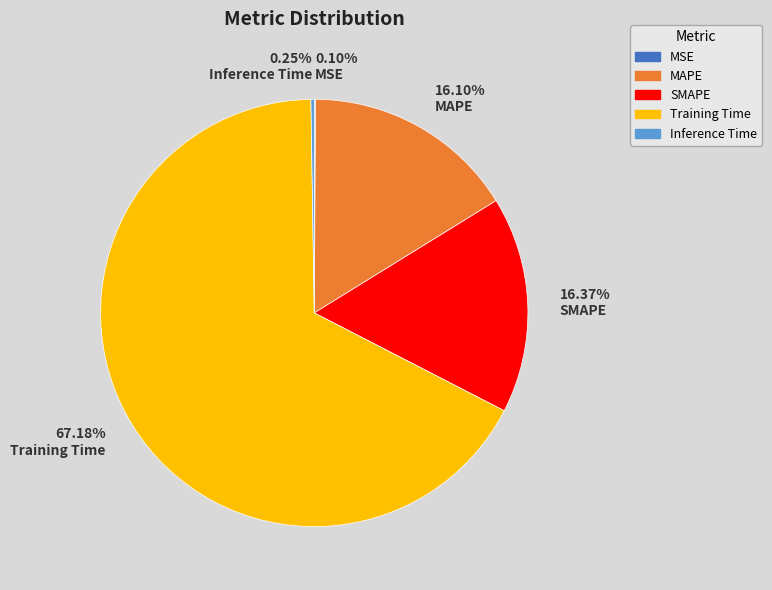

True or false: SMAPE accounts for 22% of the total.

False